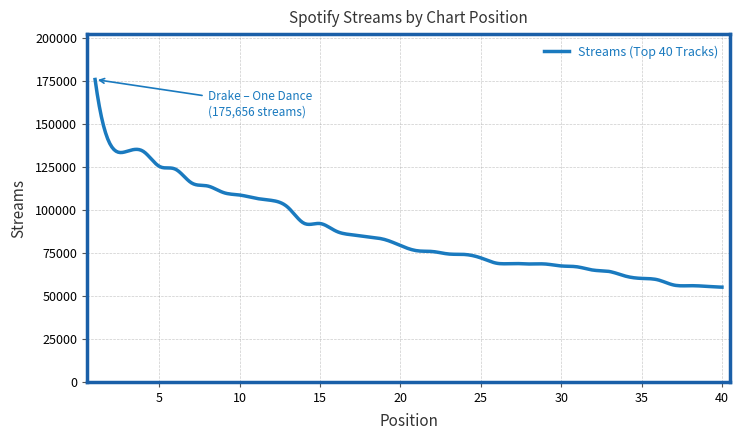

What is the greatest value displayed?

175656.0